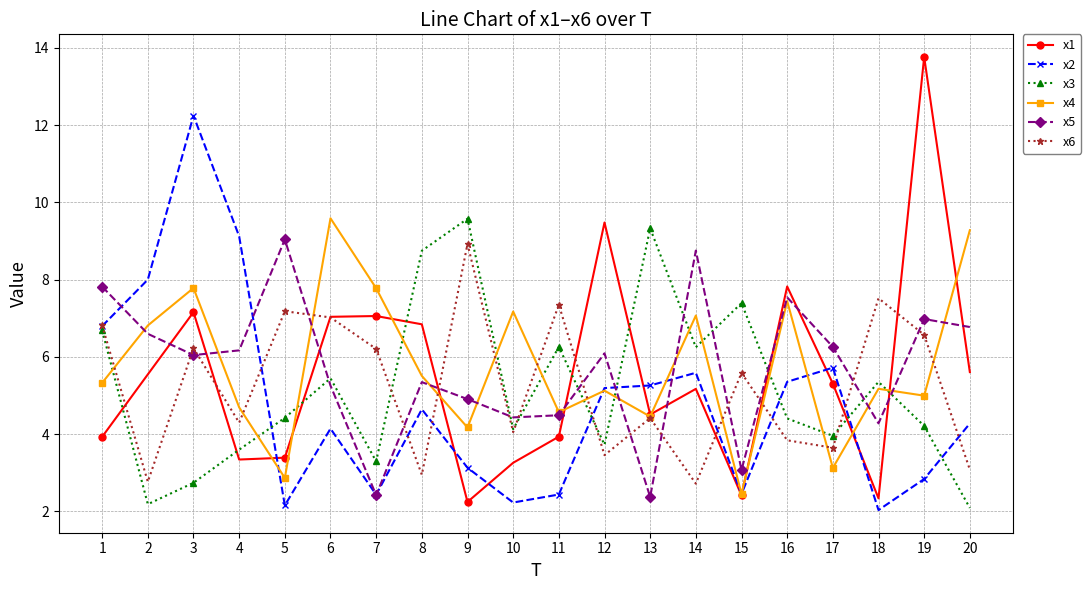

What is the total value across all series at 18?

26.7